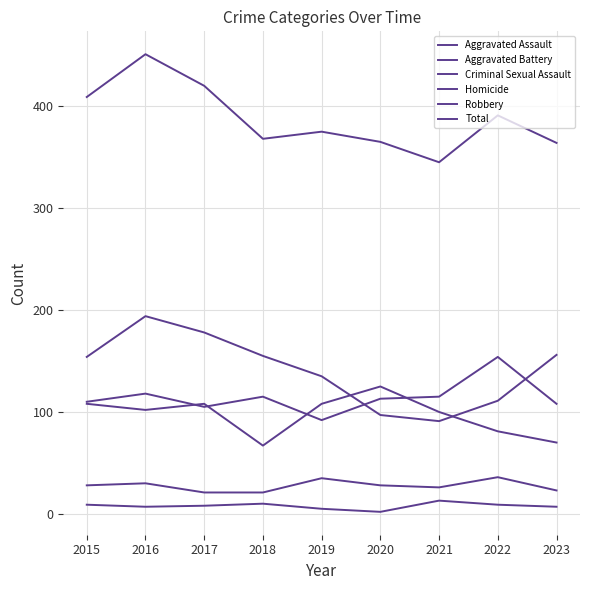

What is the difference between the maximum and second lowest values in the Criminal Sexual Assault series?

15